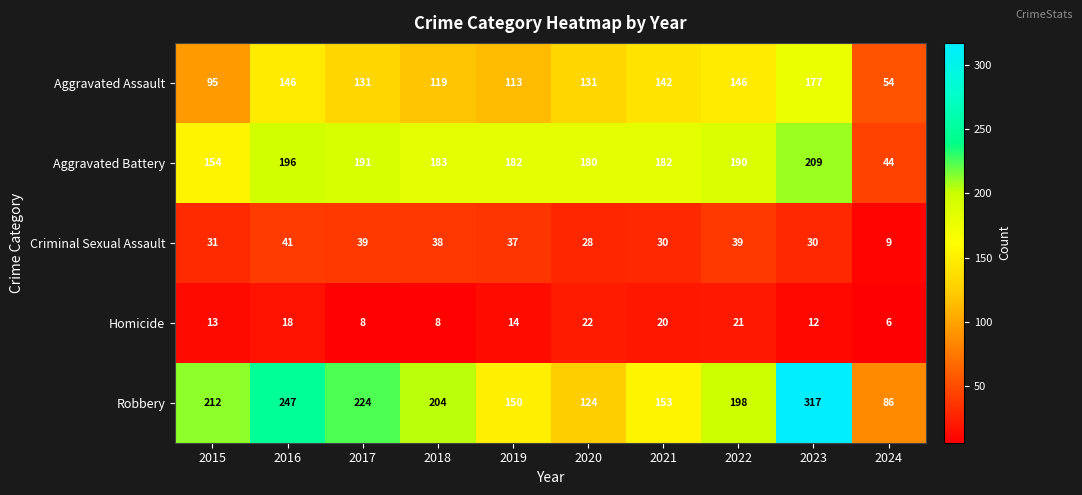

List the series in order of their peak value, highest first.

Robbery, Aggravated Battery, Aggravated Assault, Criminal Sexual Assault, Homicide